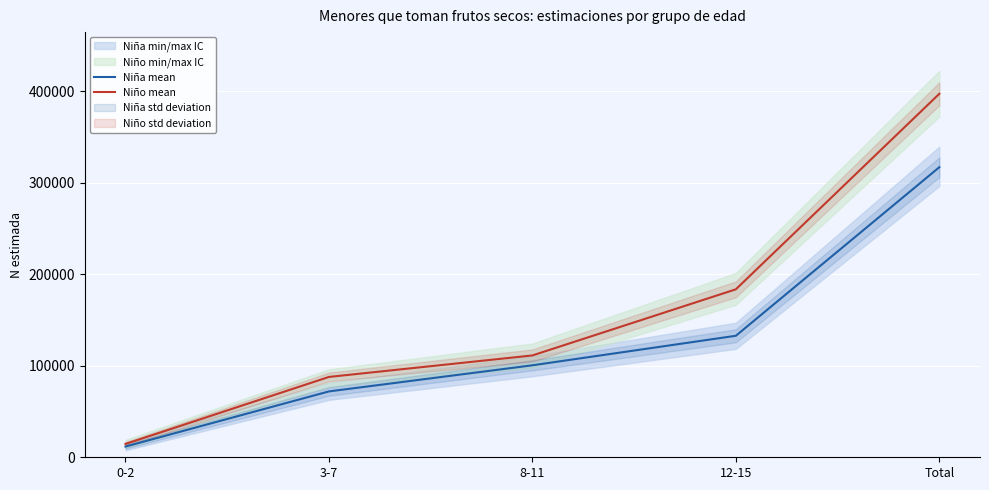

Between Total and 3-7, which is larger?

Total